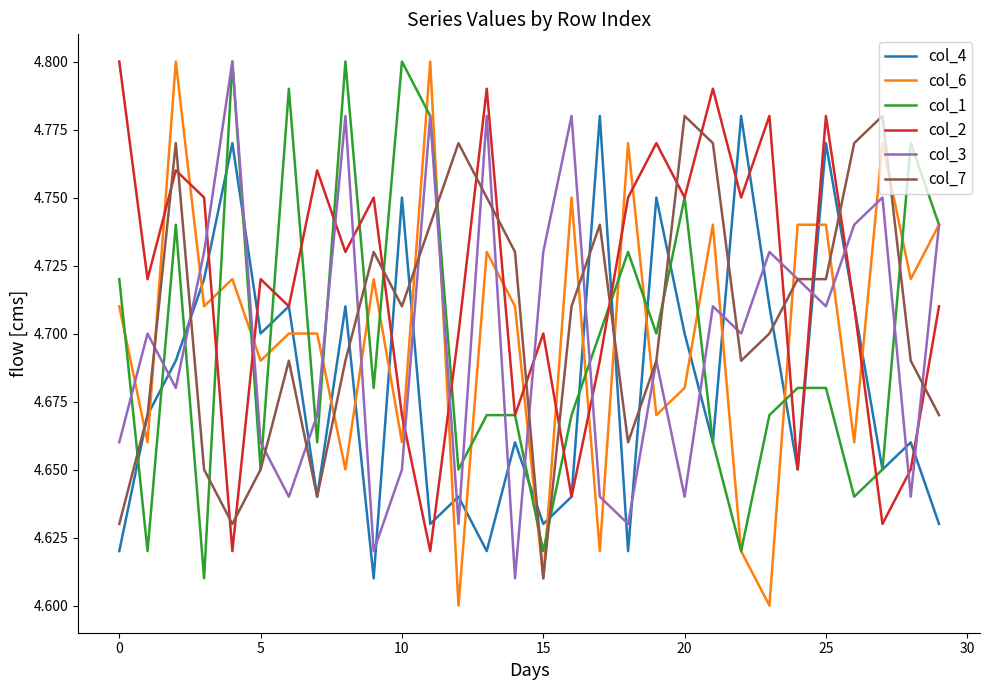

Which series has the largest total across all categories?

col_2